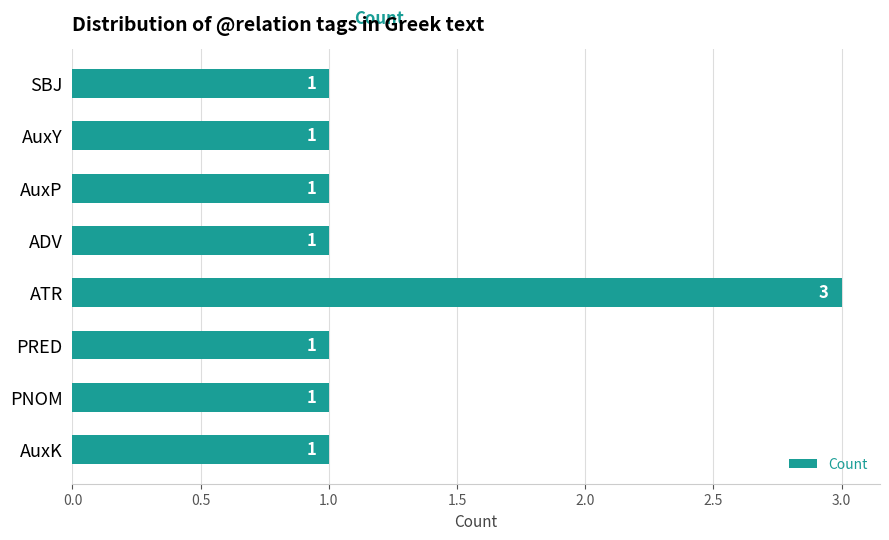

What is the label of the 7th bar from the bottom?

AuxY